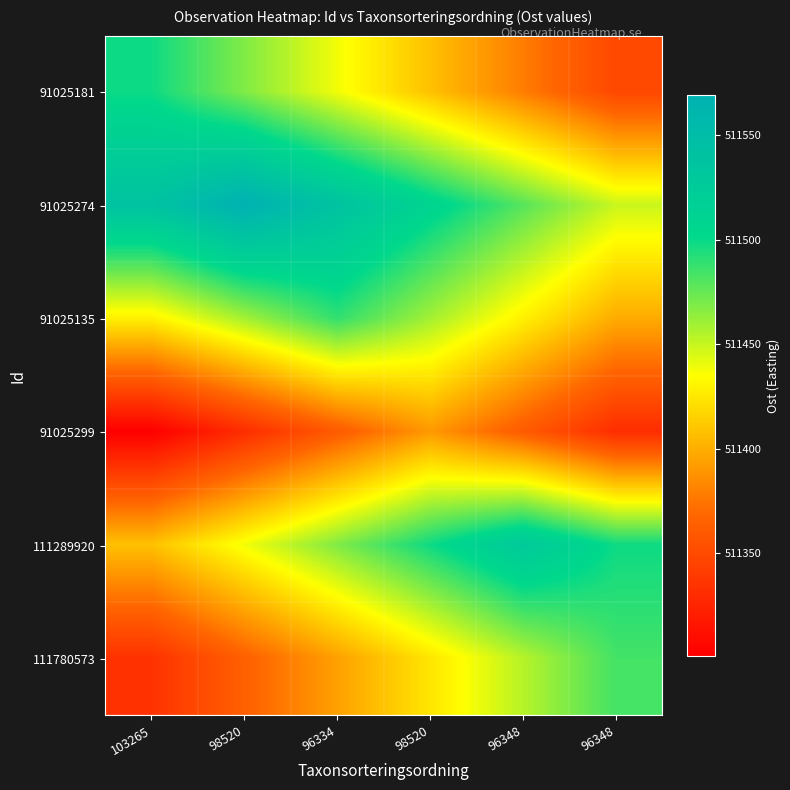

Which category has the lowest value across all series?

103265